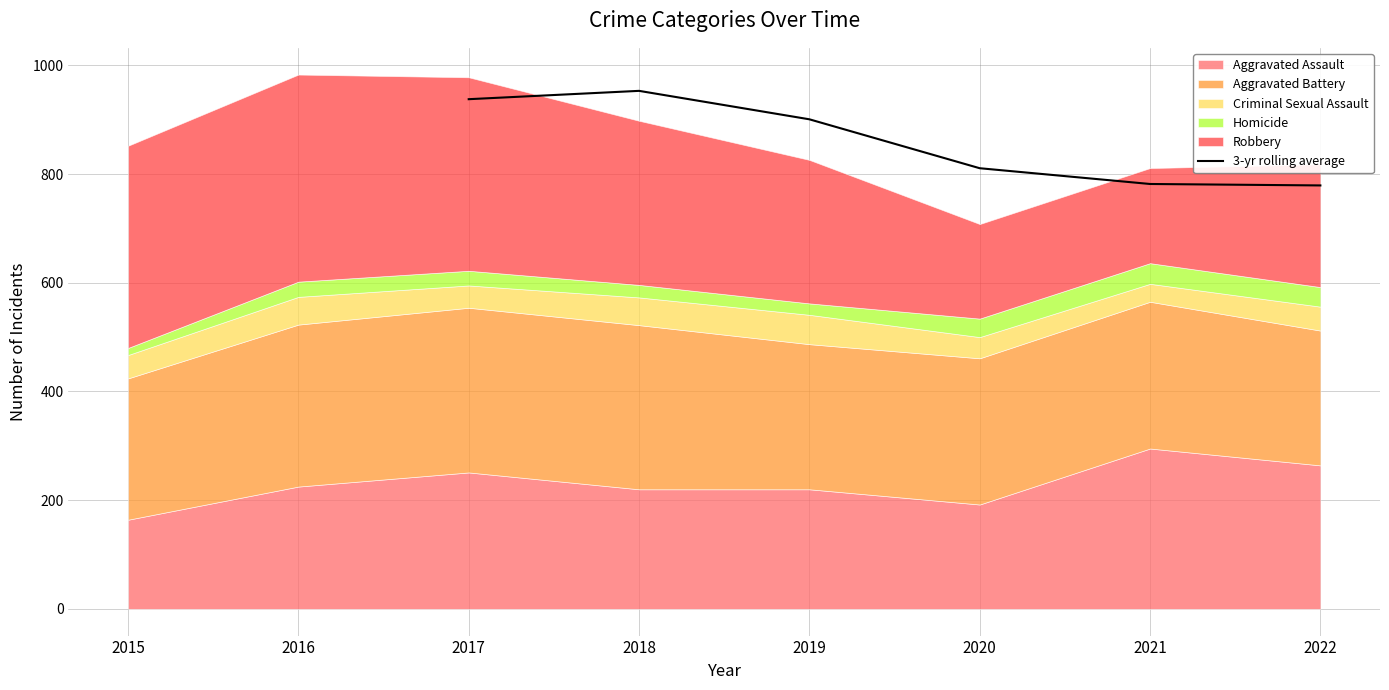

What is the maximum value shown in the chart?

953.0